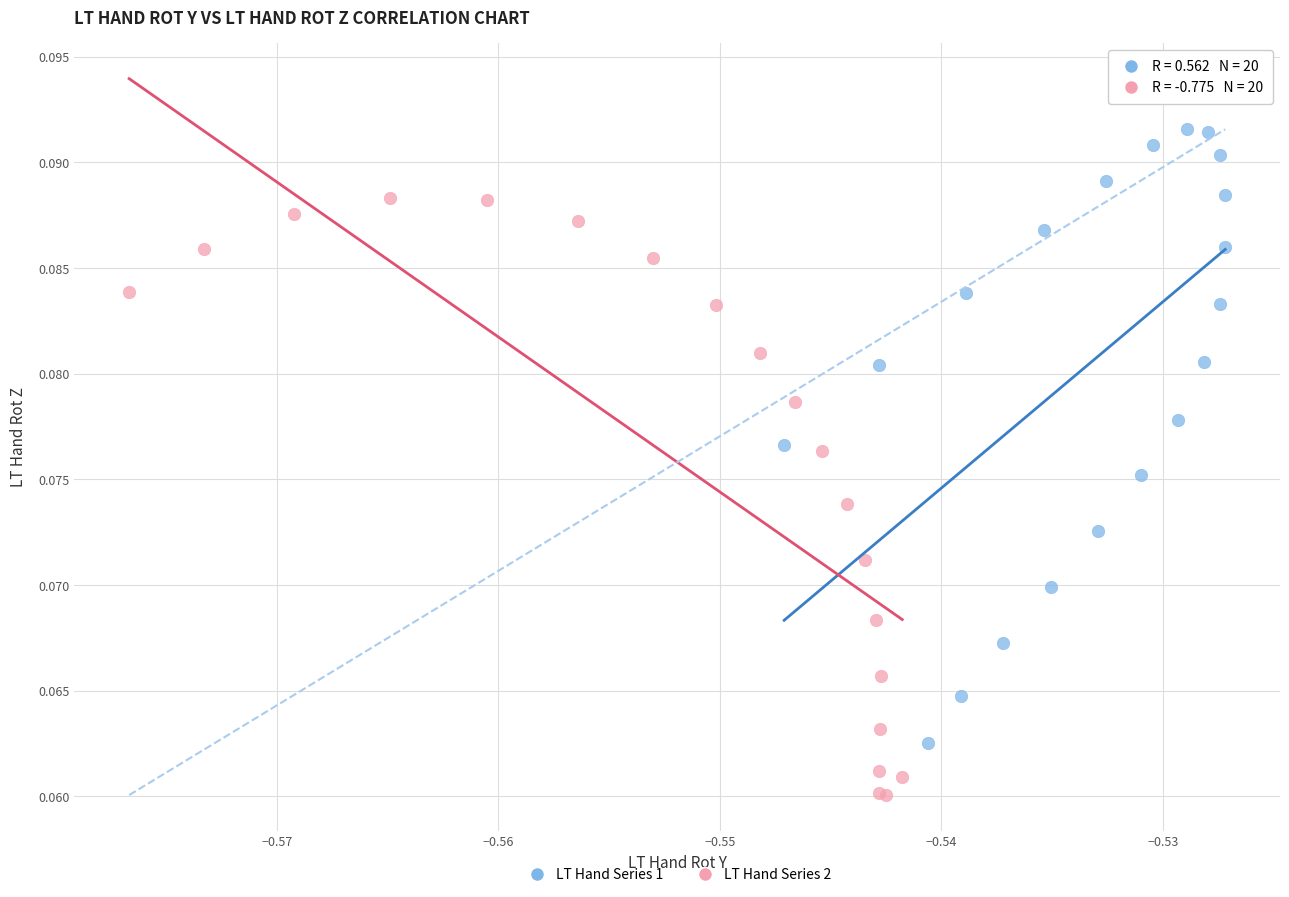

Which series contains the highest Y value?

LT Hand Series 1